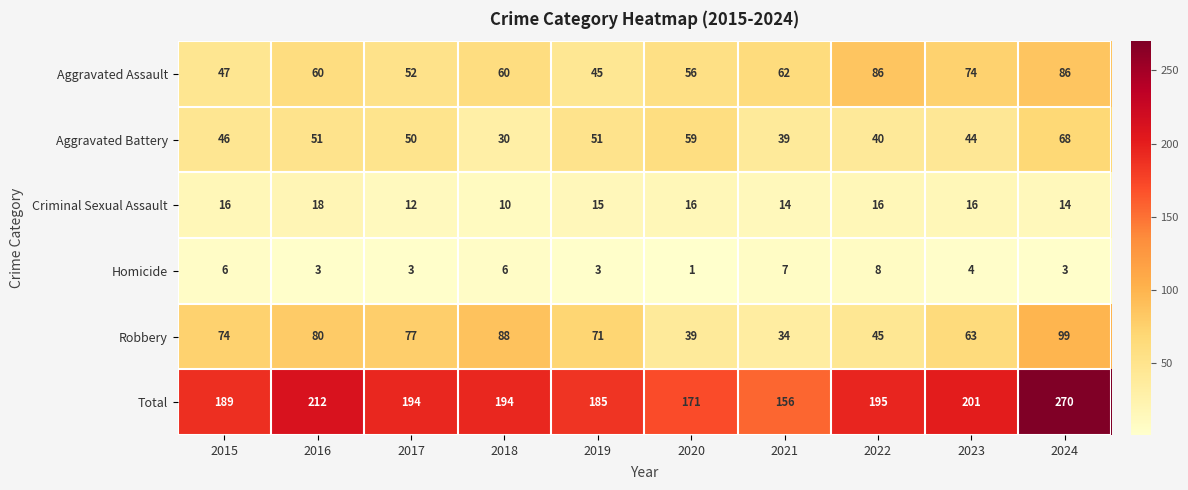

At which category is the sum across all series the highest?

2024